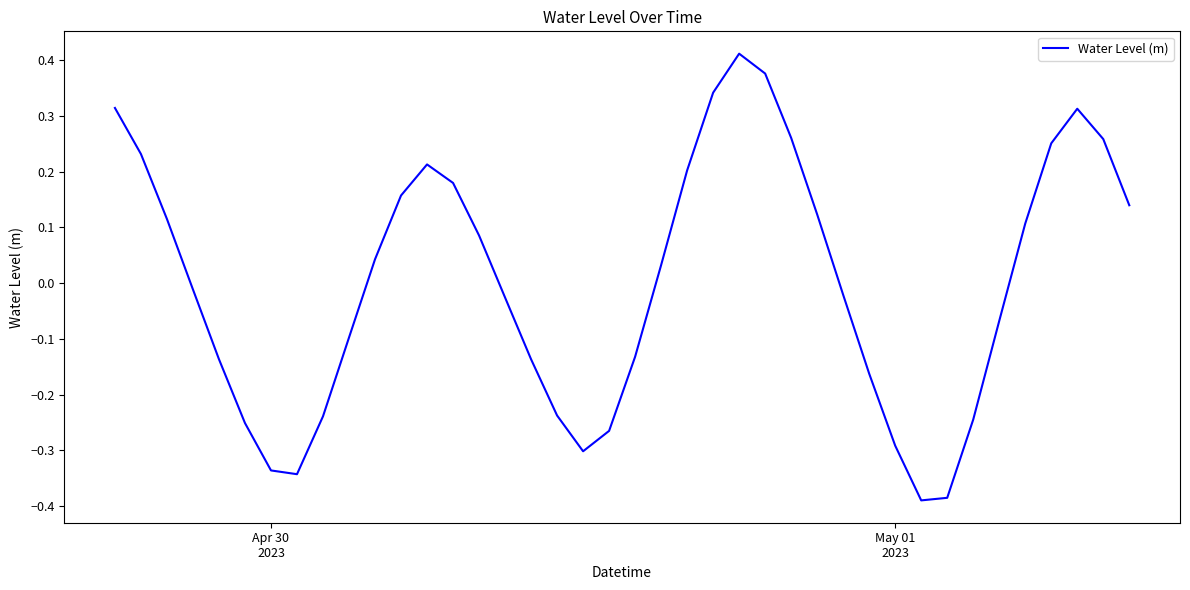

What is the difference between the maximum and minimum values?

0.8